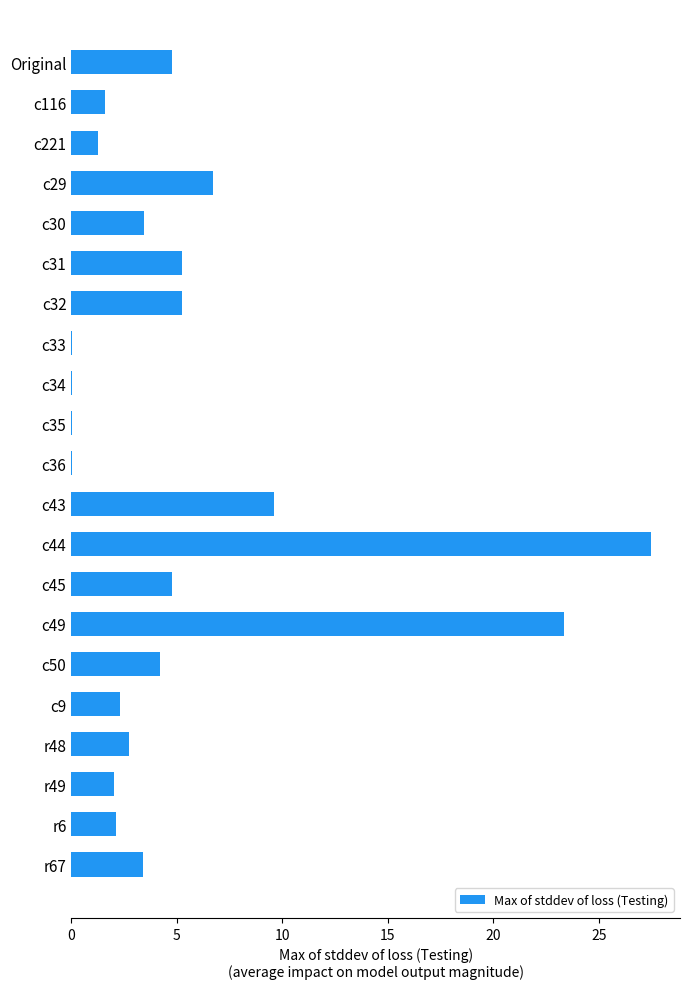

At which category does the chart reach its peak across all series?

c44